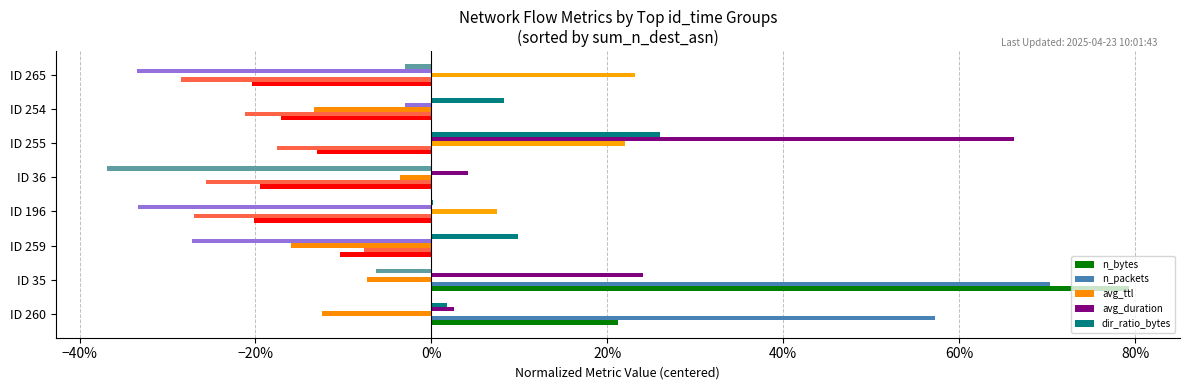

What are all the series names shown in the legend?

n_bytes, n_packets, avg_ttl, avg_duration, dir_ratio_bytes